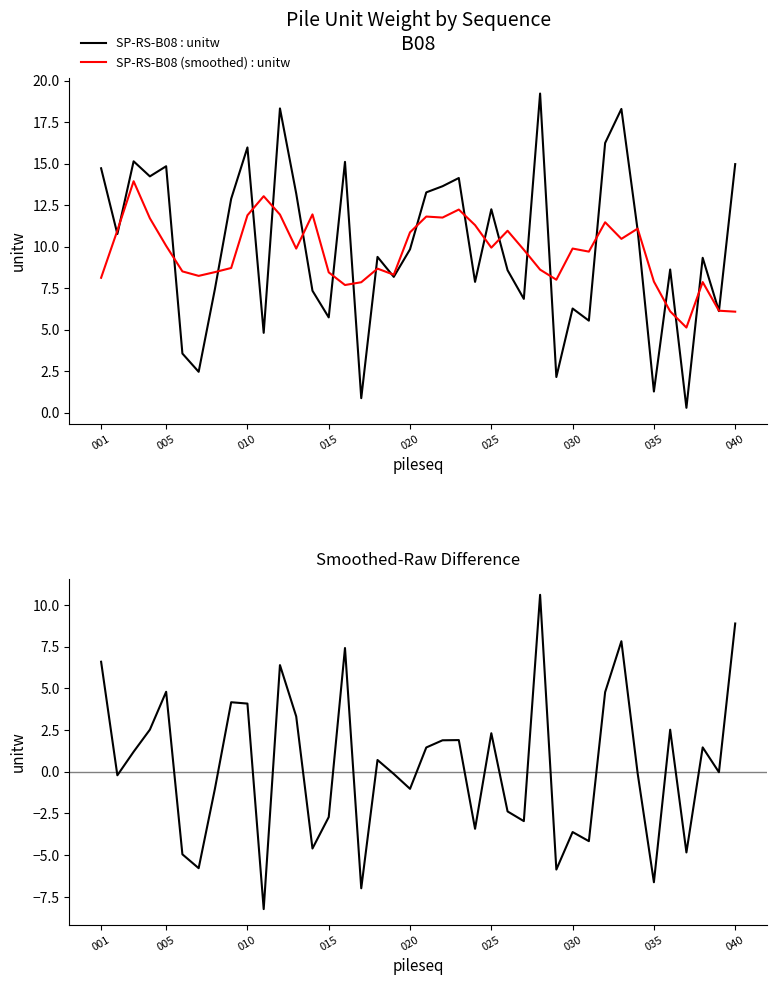

At how many categories does at least one series exceed 7?

38